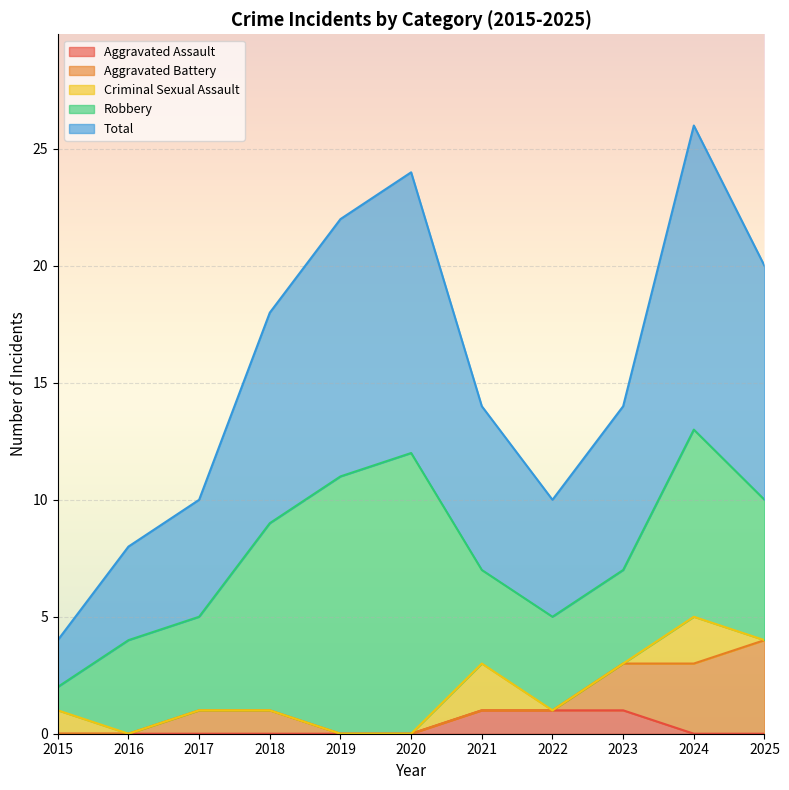

At which category is the sum across all series the highest?

2024